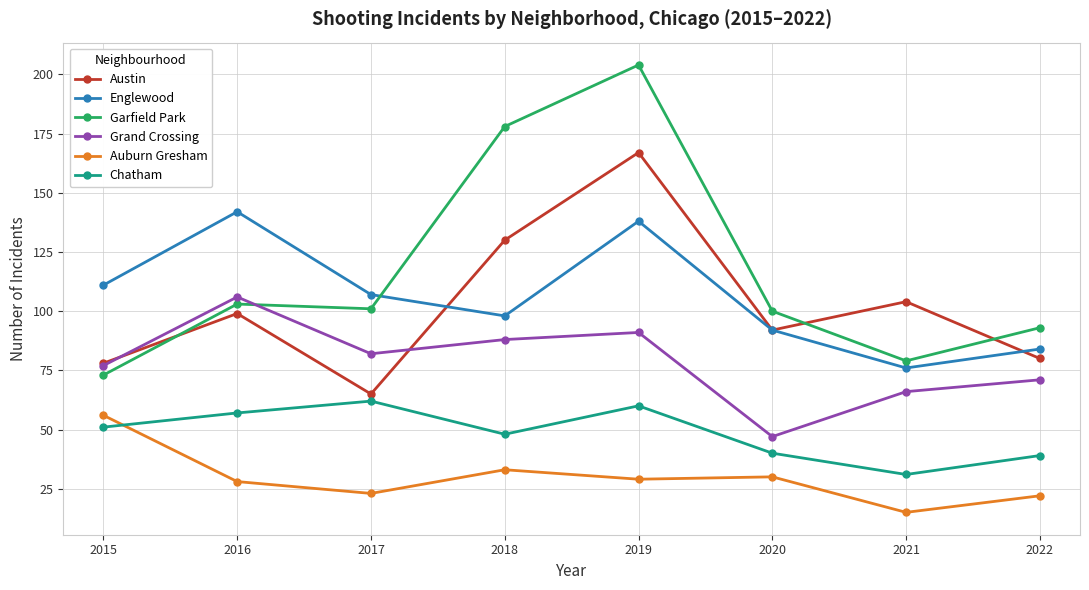

True or false: Austin has a value of 65 at 2017.

True